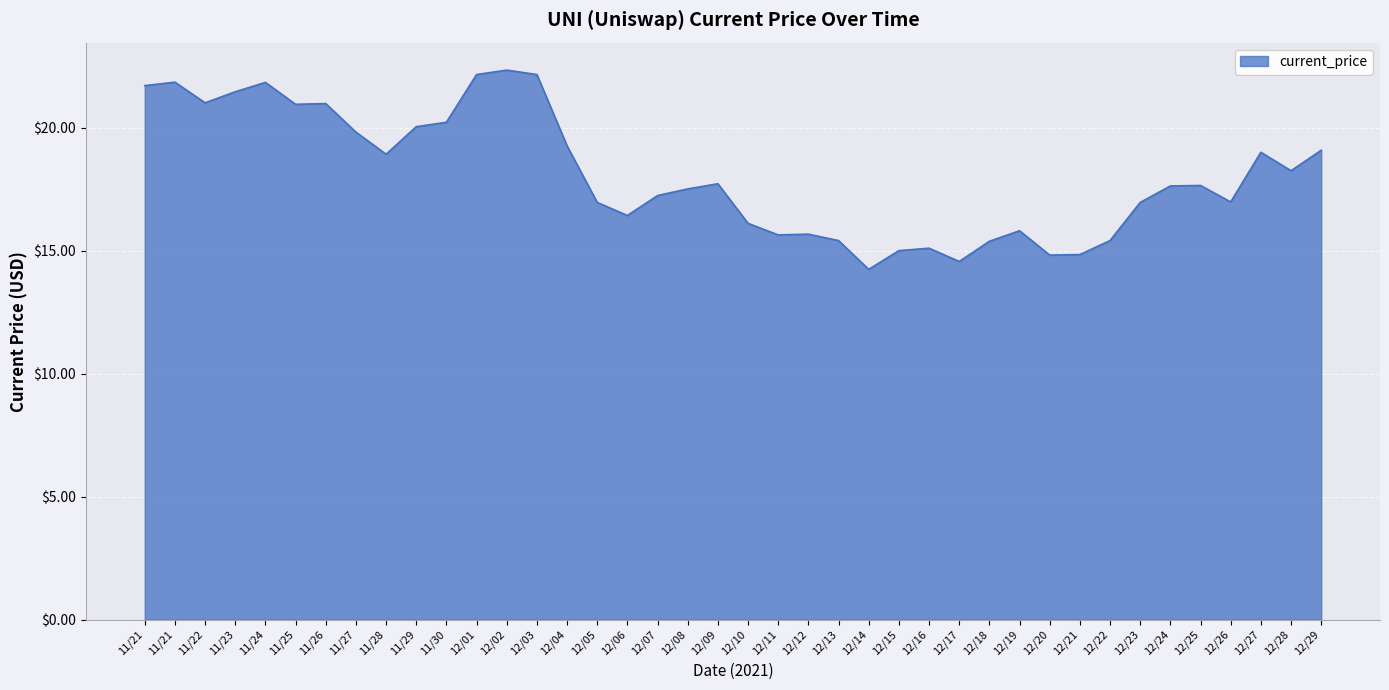

What value does the data have at 11/25?

20.9